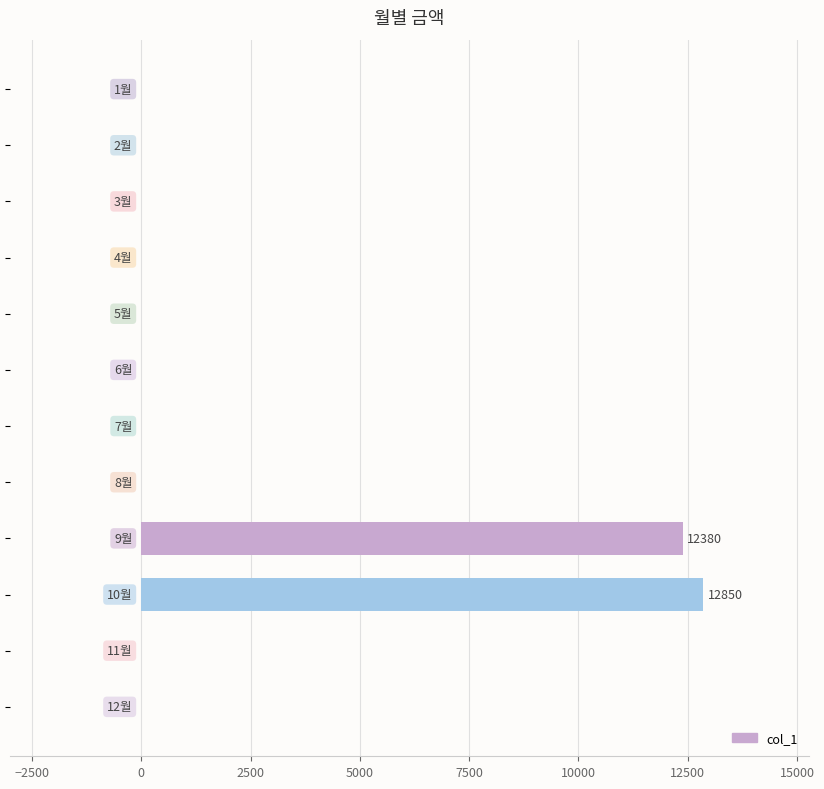

What is the greatest value displayed?

12850